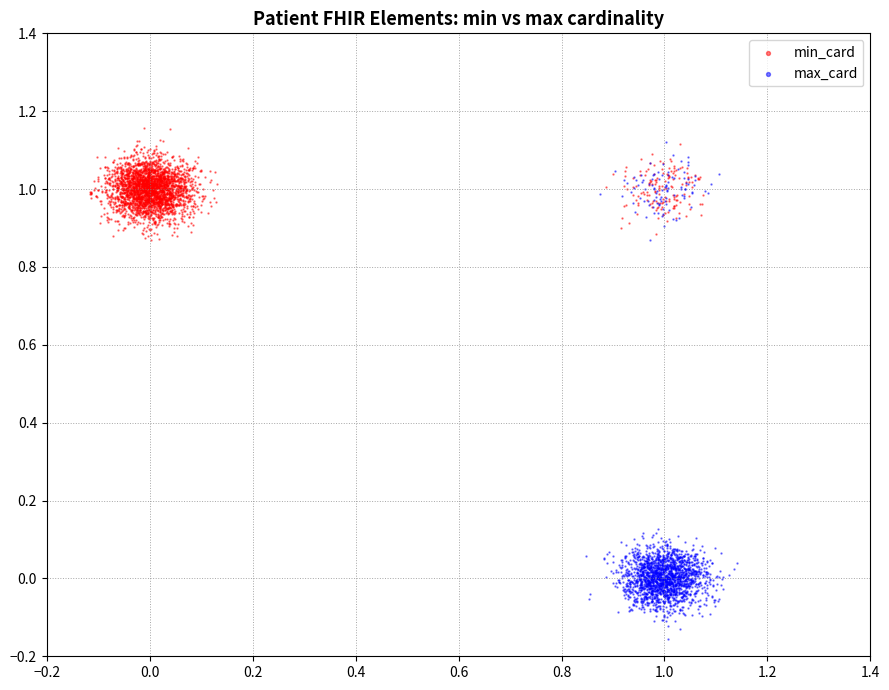

Which series has the largest Y range (max minus min)?

max_card